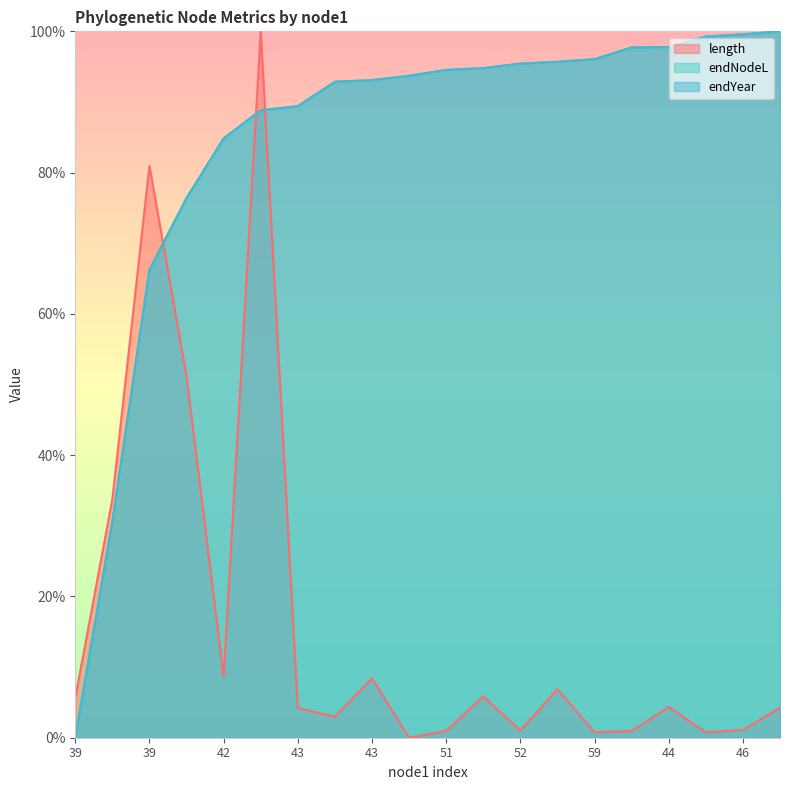

Is the value of endYear at 39 greater than the value of endNodeL at 40?

No